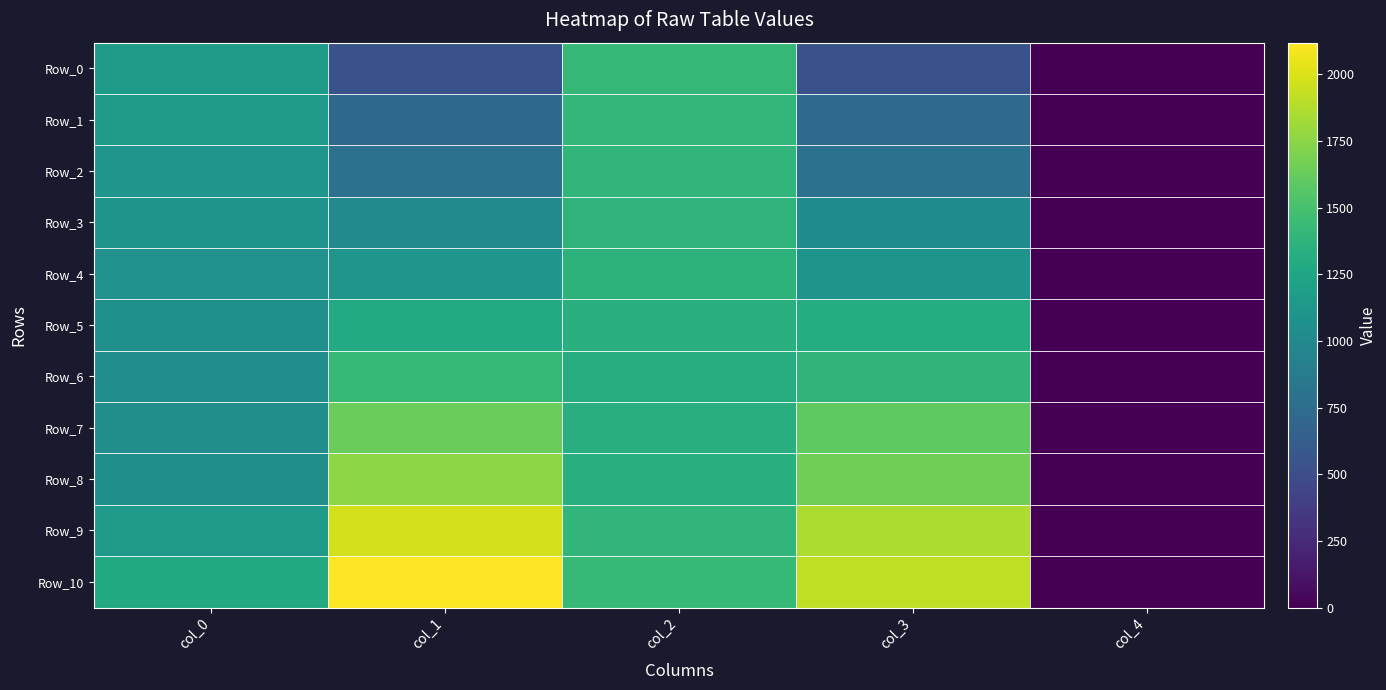

Which label corresponds to the smallest value in the chart?

col_4